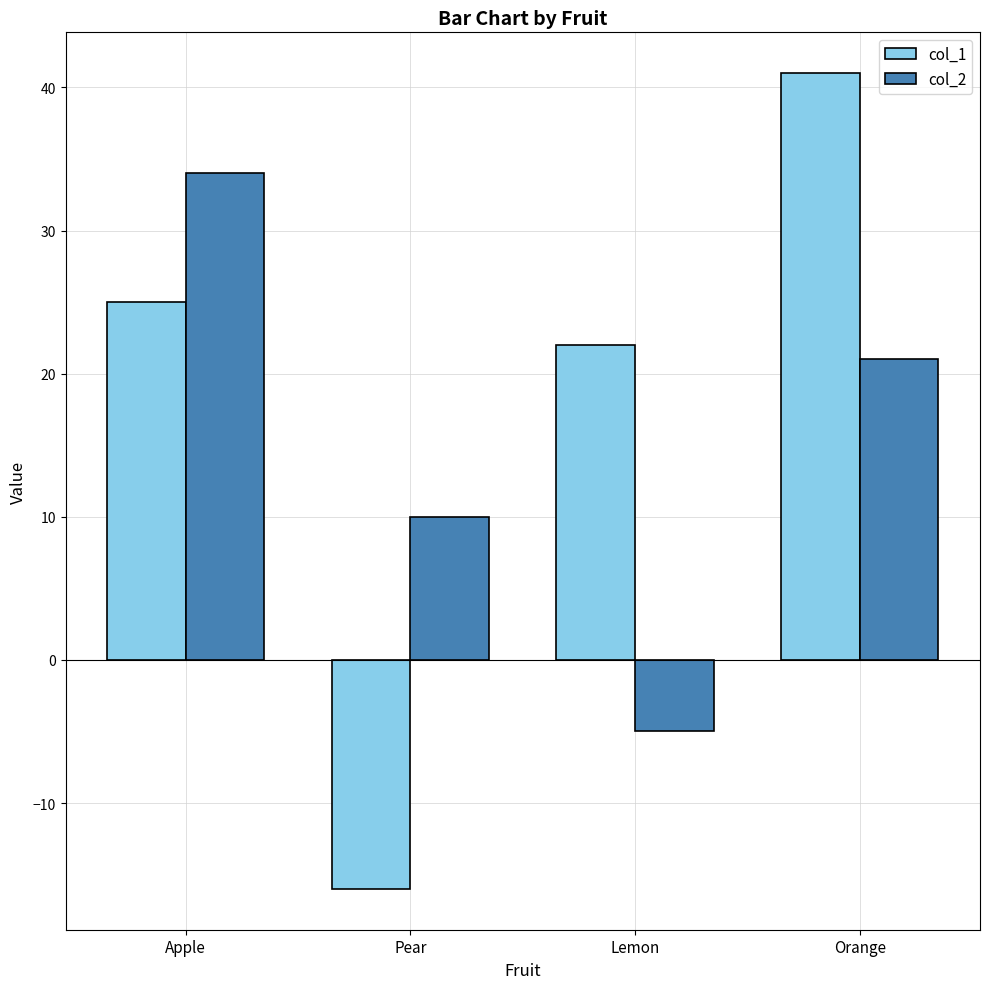

Reading left to right, what are all the values shown in this chart?

col_1: Apple=25	Pear=-16	Lemon=22	Orange=41
col_2: Apple=34	Pear=10	Lemon=-5	Orange=21